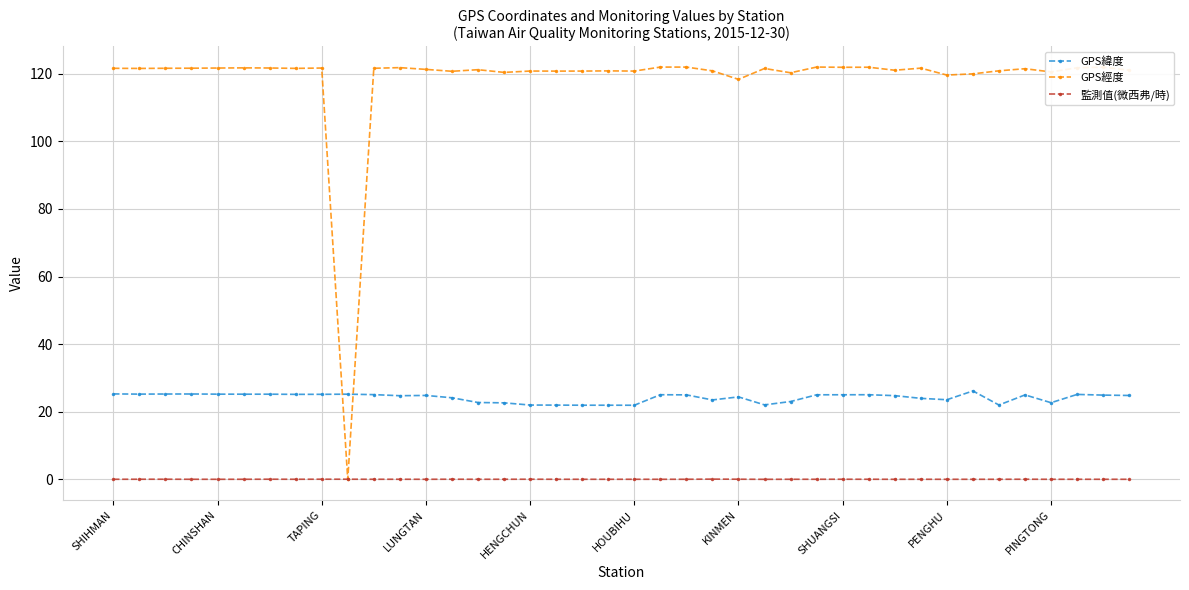

Which series has the largest range (max minus min)?

GPS經度